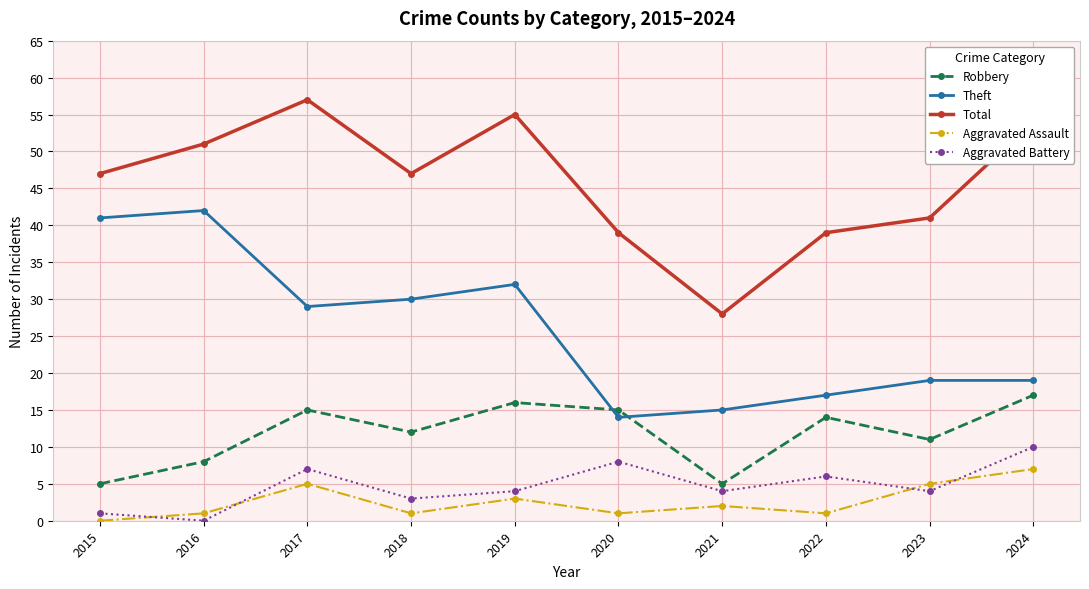

Reading left to right, list all the values displayed in this chart.

Robbery: 5	8	15	12	16	15	5	14	11	17
Theft: 41	42	29	30	32	14	15	17	19	19
Total: 47	51	57	47	55	39	28	39	41	54
Aggravated Assault: 0	1	5	1	3	1	2	1	5	7
Aggravated Battery: 1	0	7	3	4	8	4	6	4	10